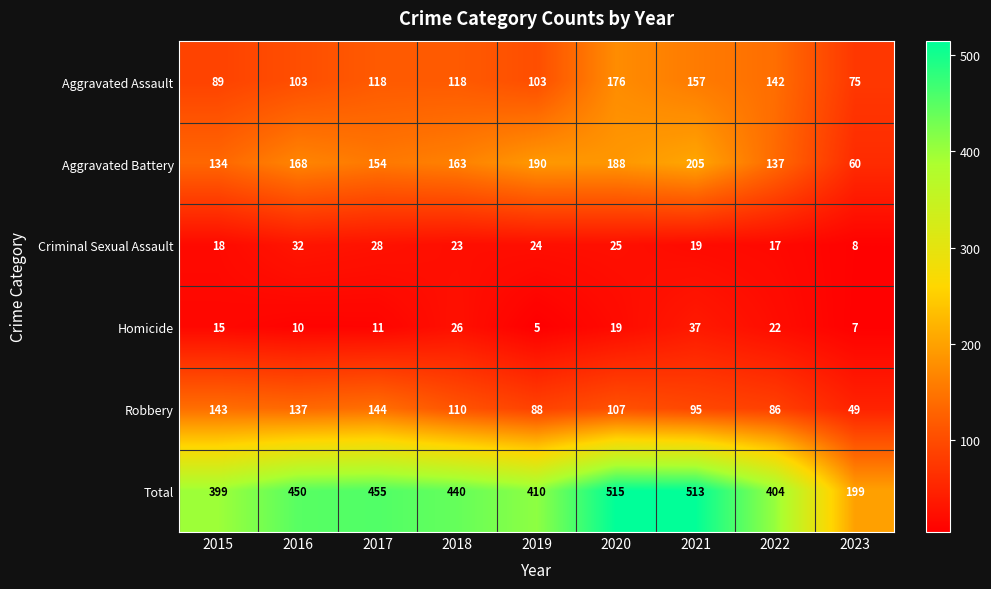

How many Aggravated Assault values are between 103 and 142?

5